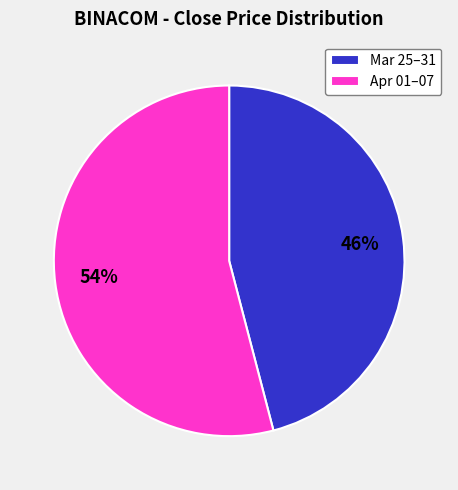

Is there any slice that represents more than half of the pie?

Yes